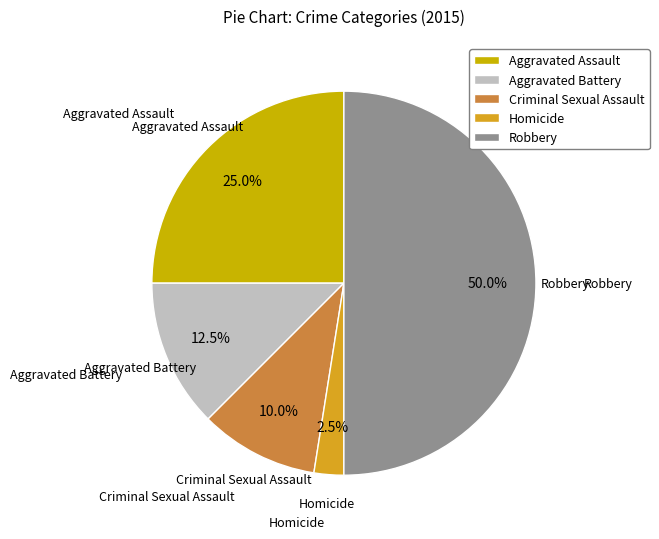

Do Criminal Sexual Assault and Robbery together represent more than half of the pie?

Yes